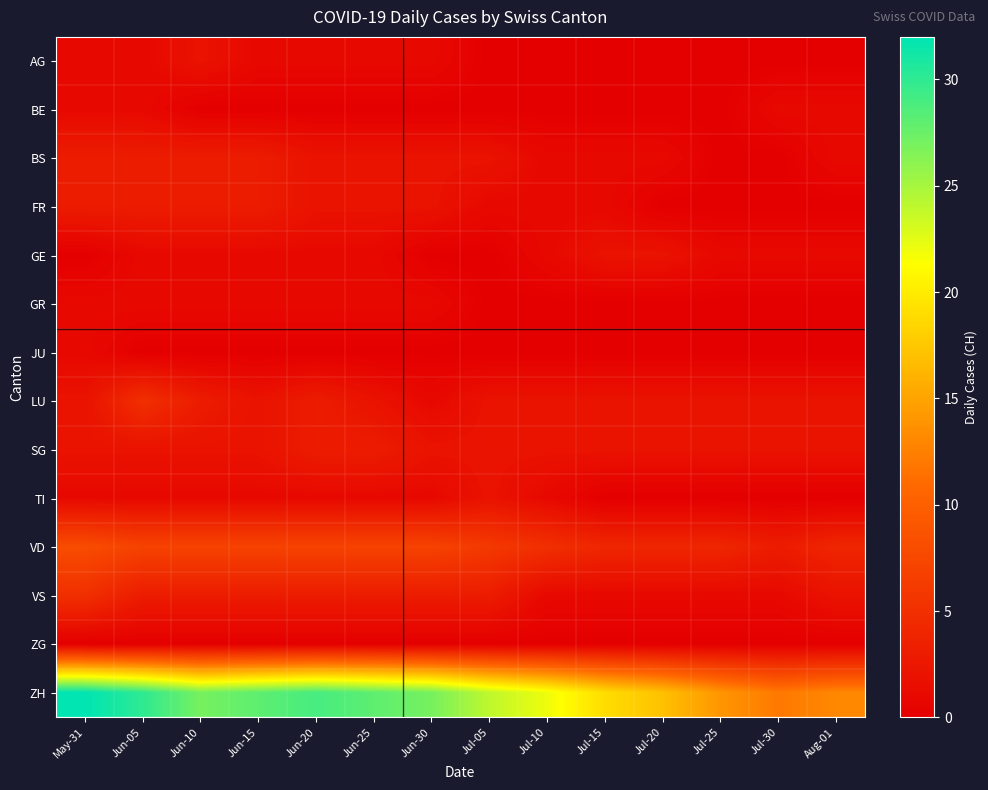

What is the difference between the highest and lowest values at Jun-15?

28